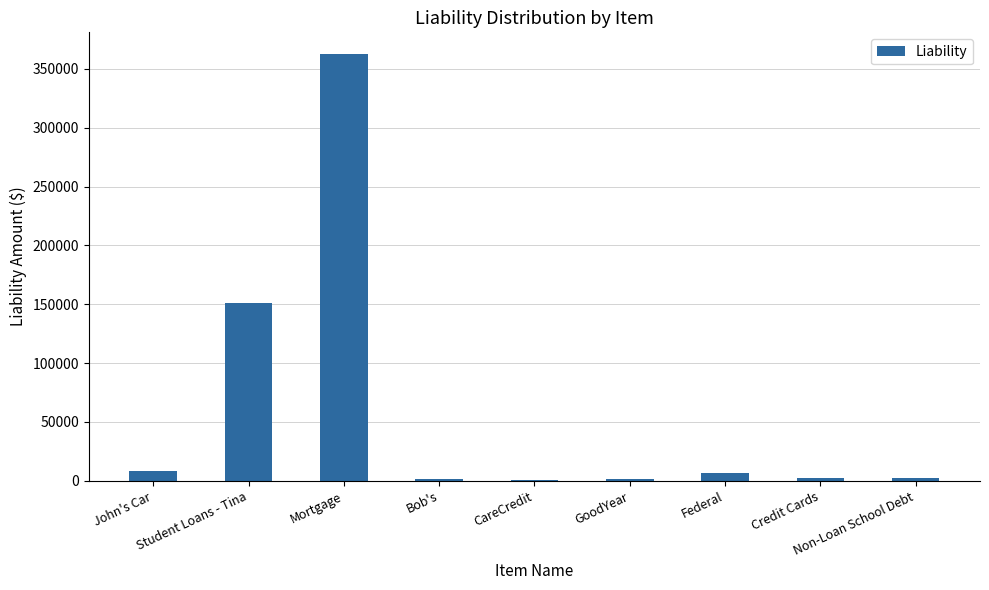

What is the sum of all values?

538090